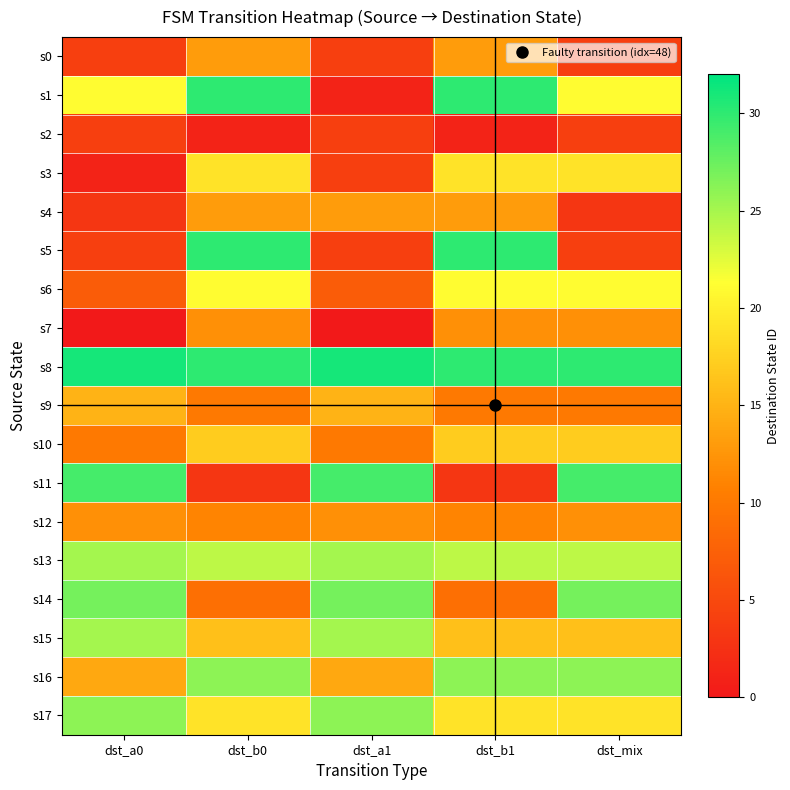

Which label corresponds to the largest value in the chart?

dst_a0